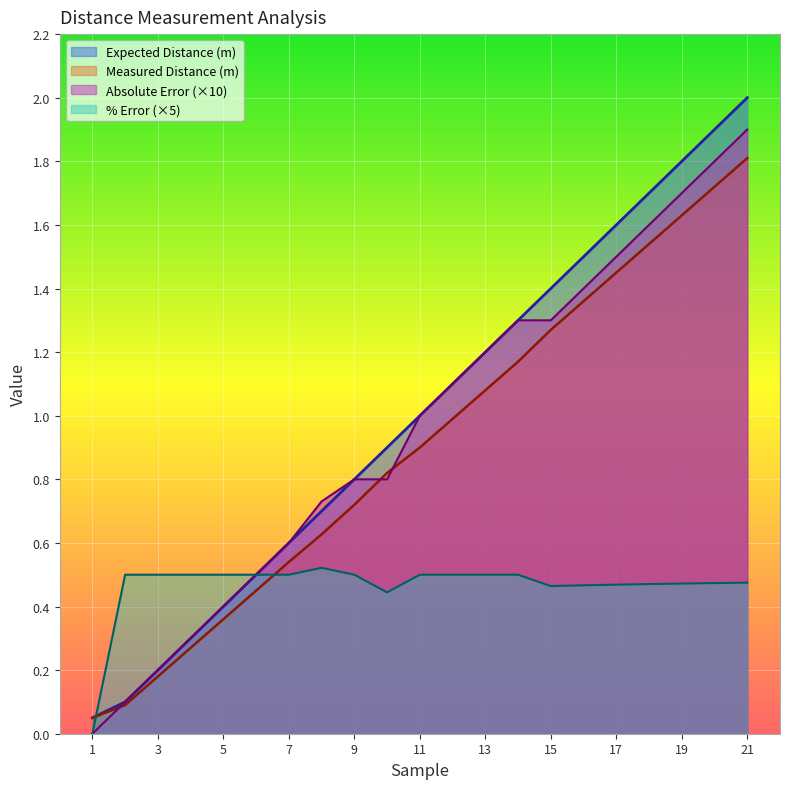

Which category has the highest value in the Measured Distance (m) series?

21